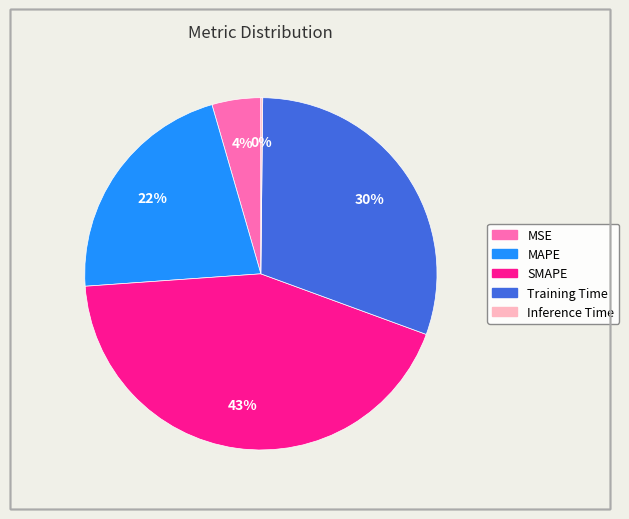

Do MAPE and SMAPE together represent more than half of the pie?

Yes